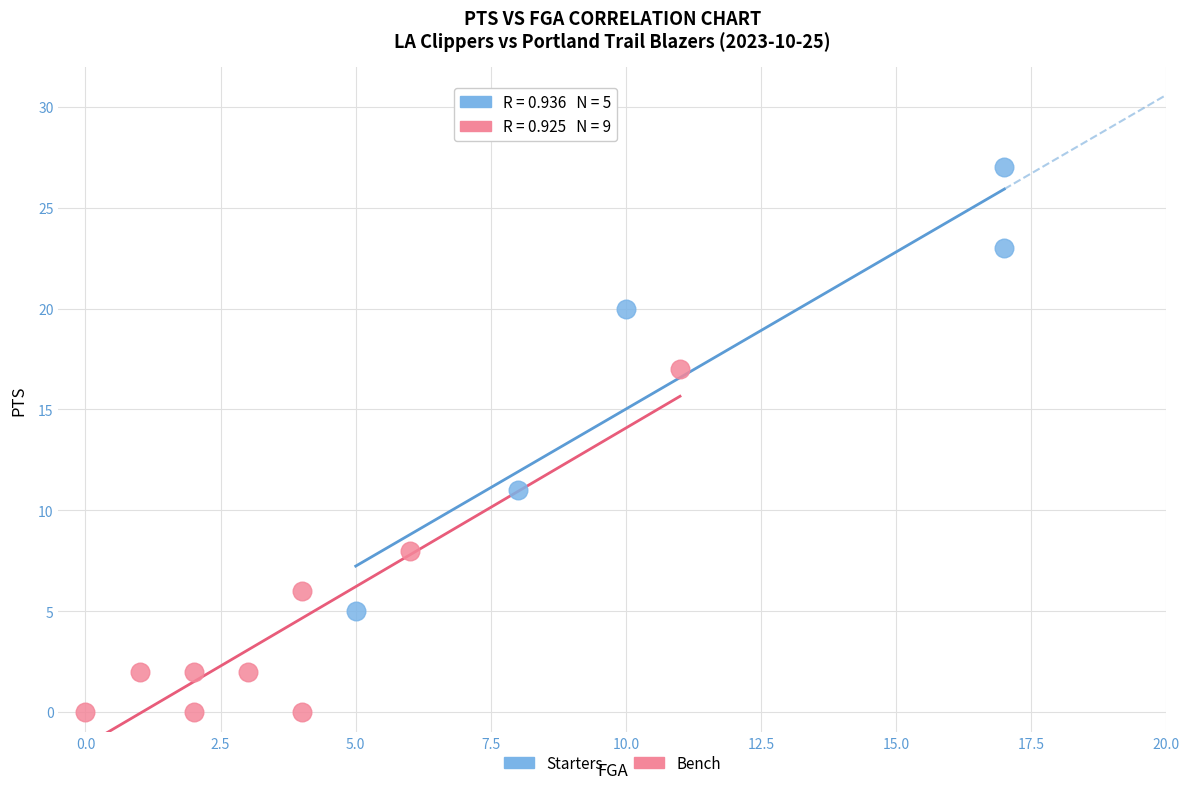

Which series has the largest Y range (max minus min)?

Starters